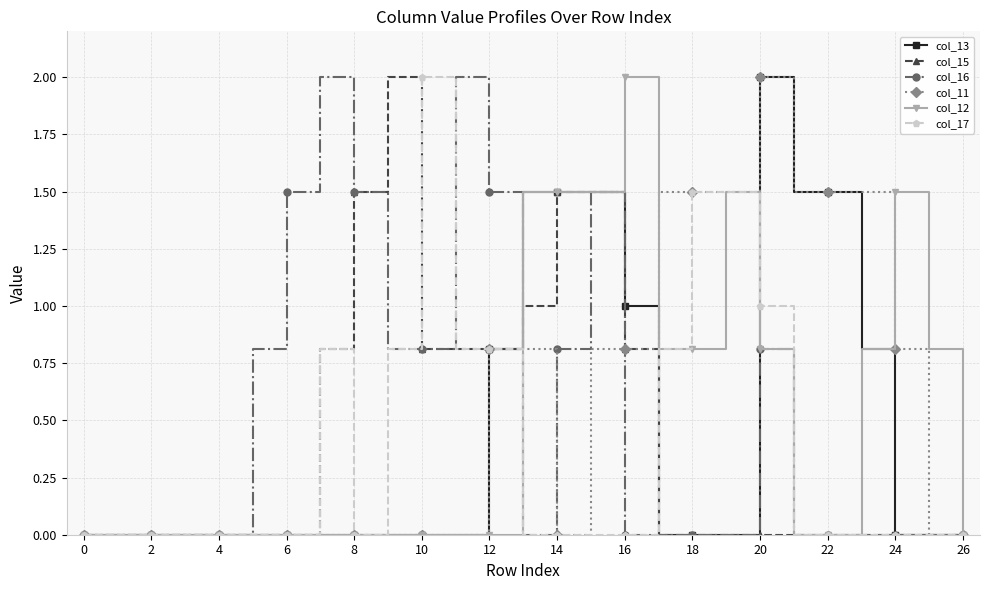

What is the value of the col_15 point at the 8th from the left?

0.8